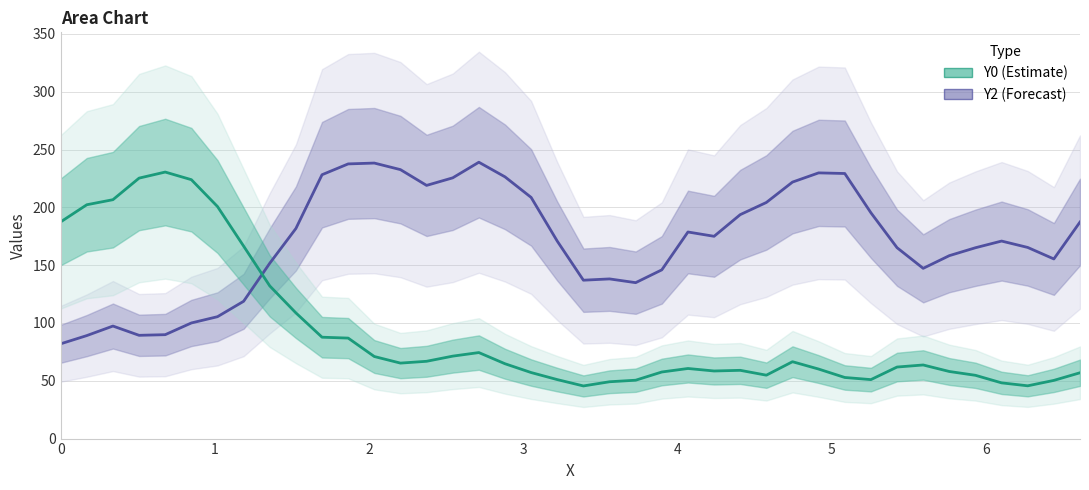

How many values in the Y2 (Forecast) series exceed 170?

21